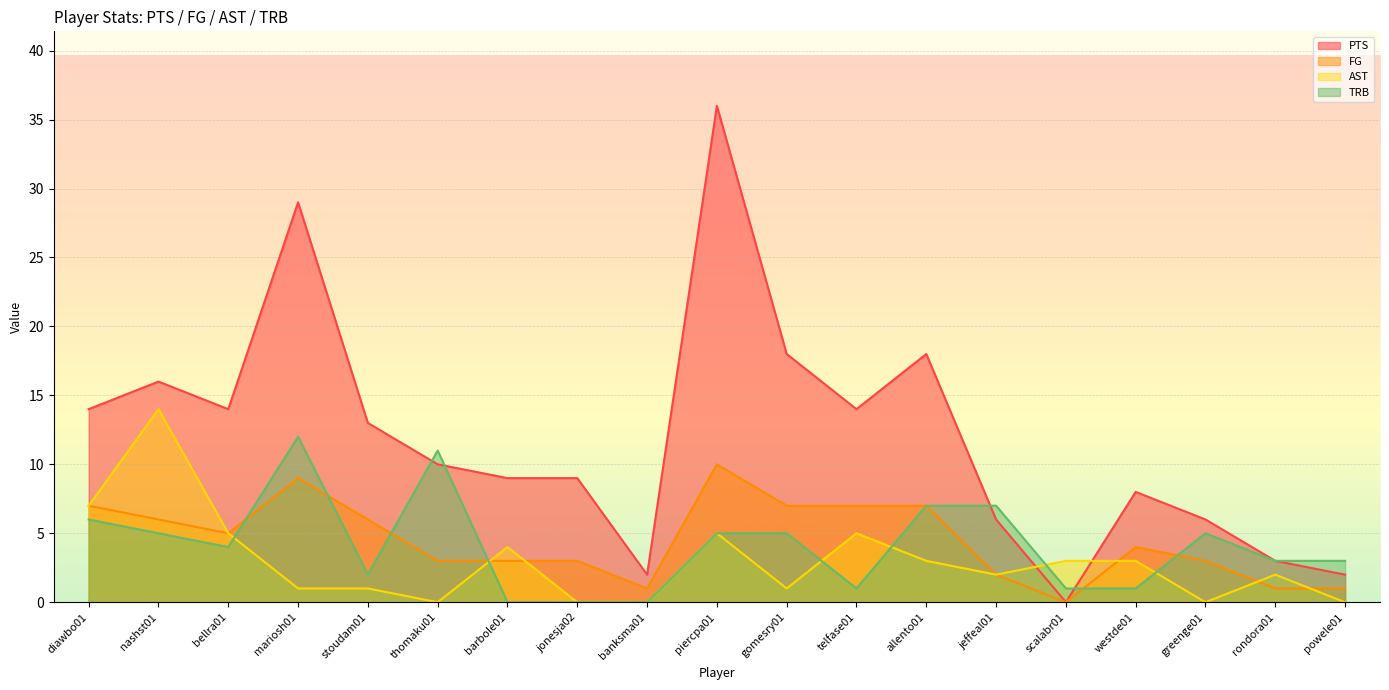

Does the chart display data point markers on the line(s)?

No